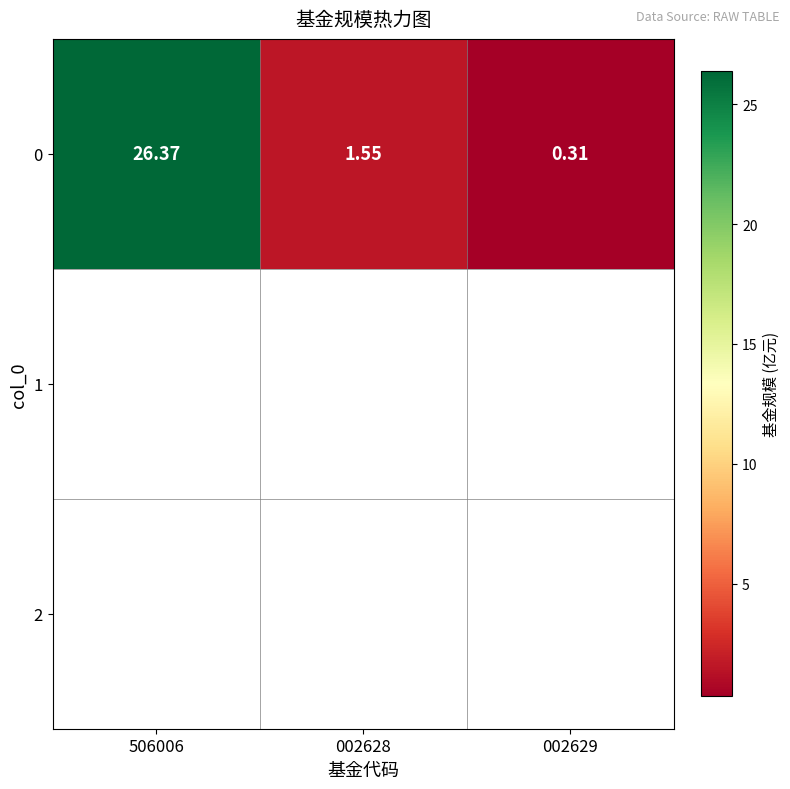

List the labels in order of value, smallest first.

002629, 002628, 506006